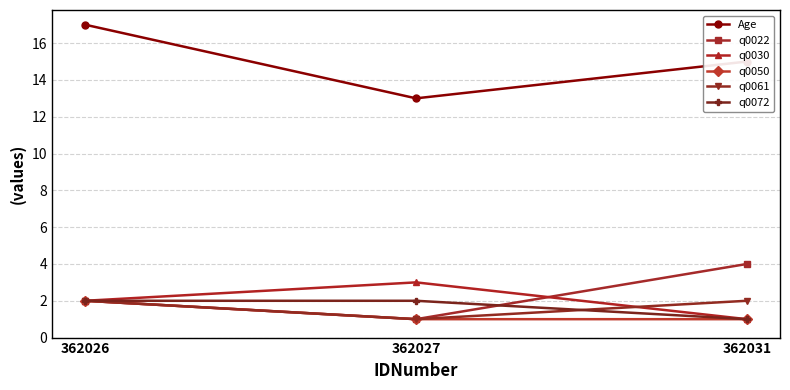

At how many categories does at least one series exceed 12?

3